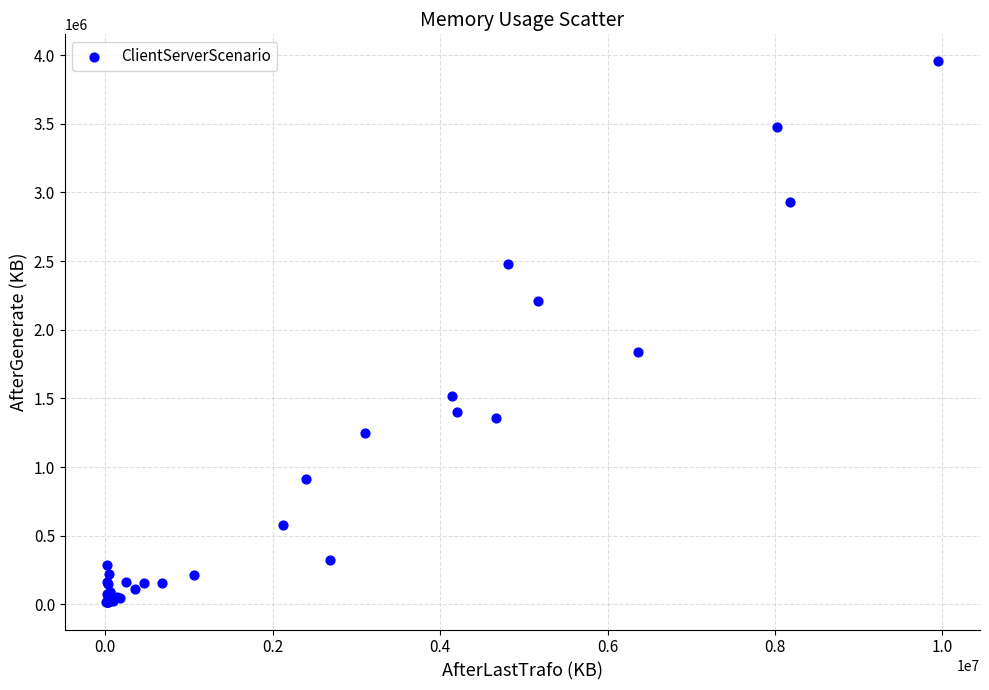

What Y value in the scatter plot is closest to 1983889?

1838620